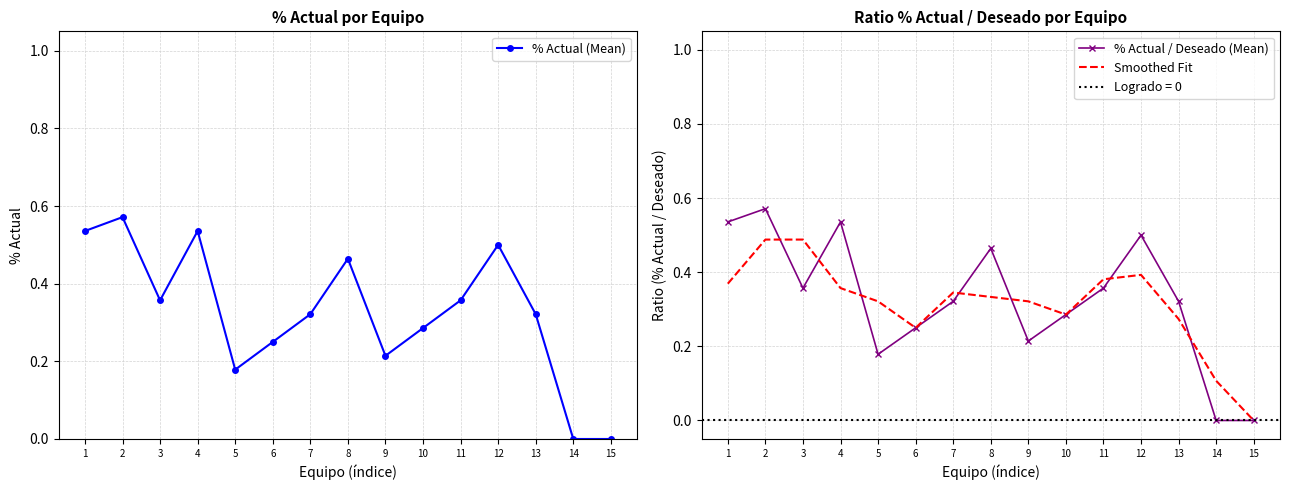

Which label corresponds to the largest value in the chart?

2